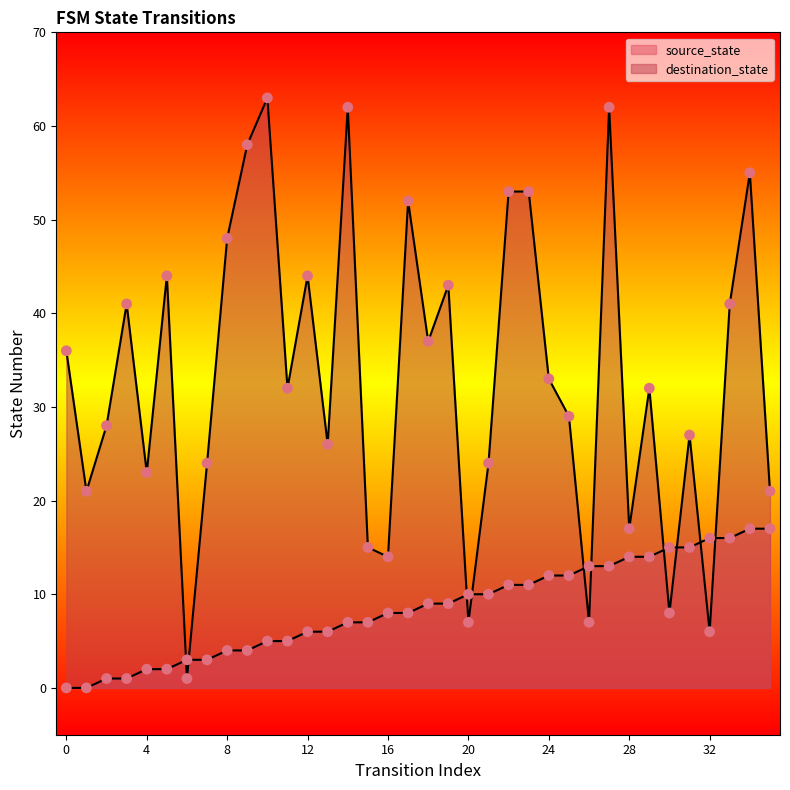

What are all the series names shown in the legend?

source_state, destination_state